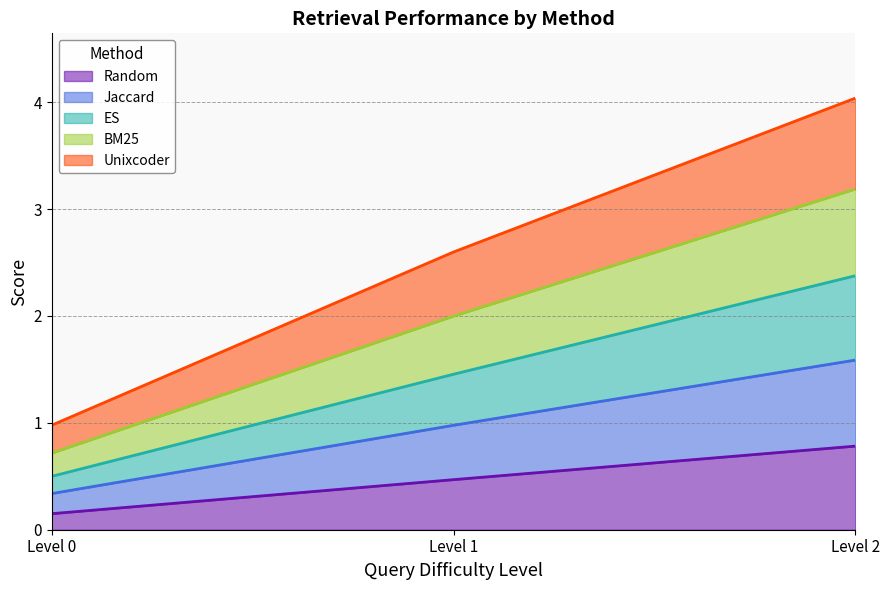

What is the total value across all series at Level 0?

1.0